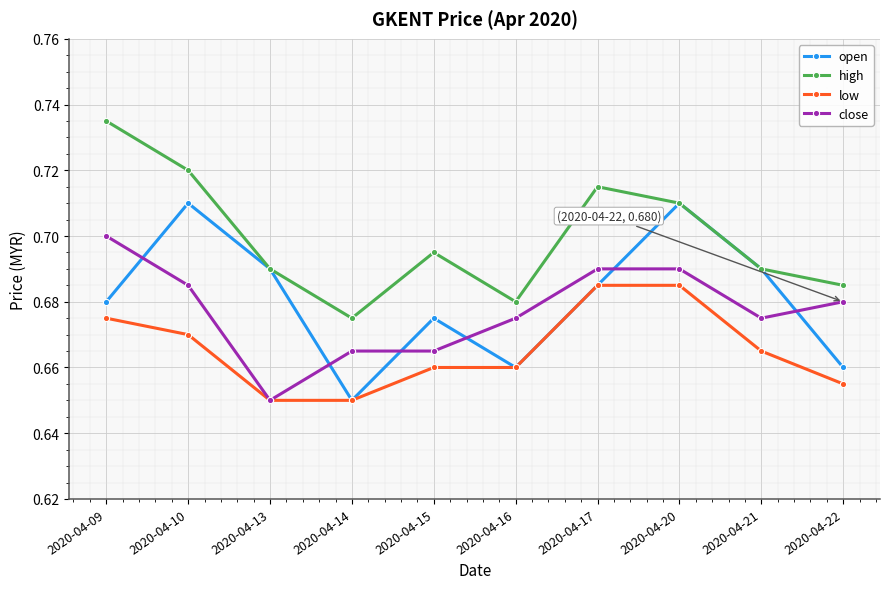

Rank the series by their maximum value, from lowest to highest.

low, close, open, high